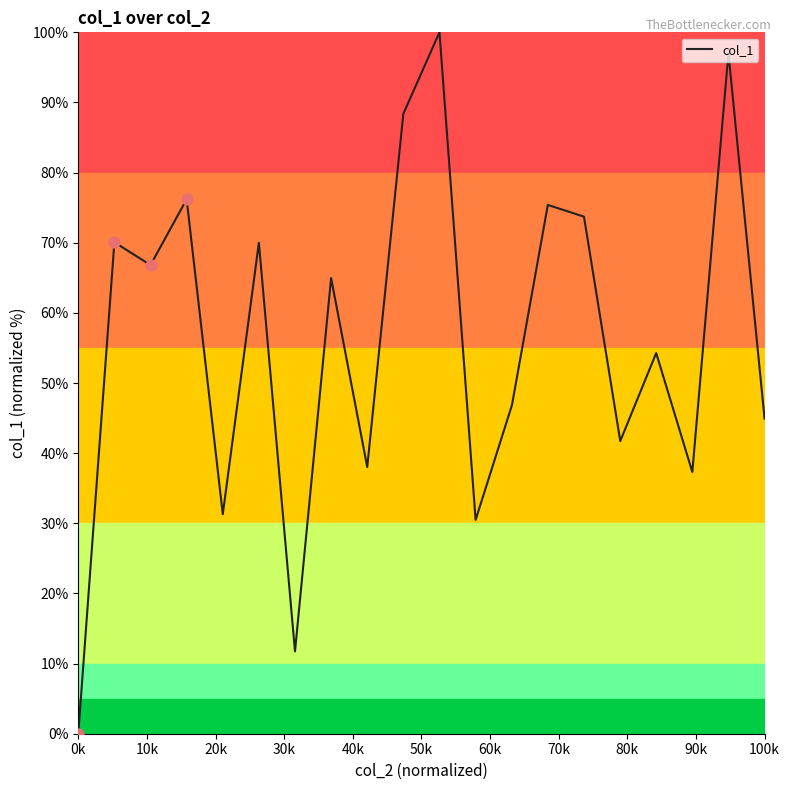

What is the greatest value displayed?

100.0